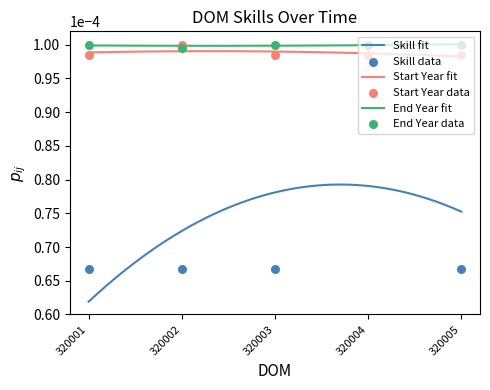

True or false: Skill fit and End Year fit intersect in this chart.

False